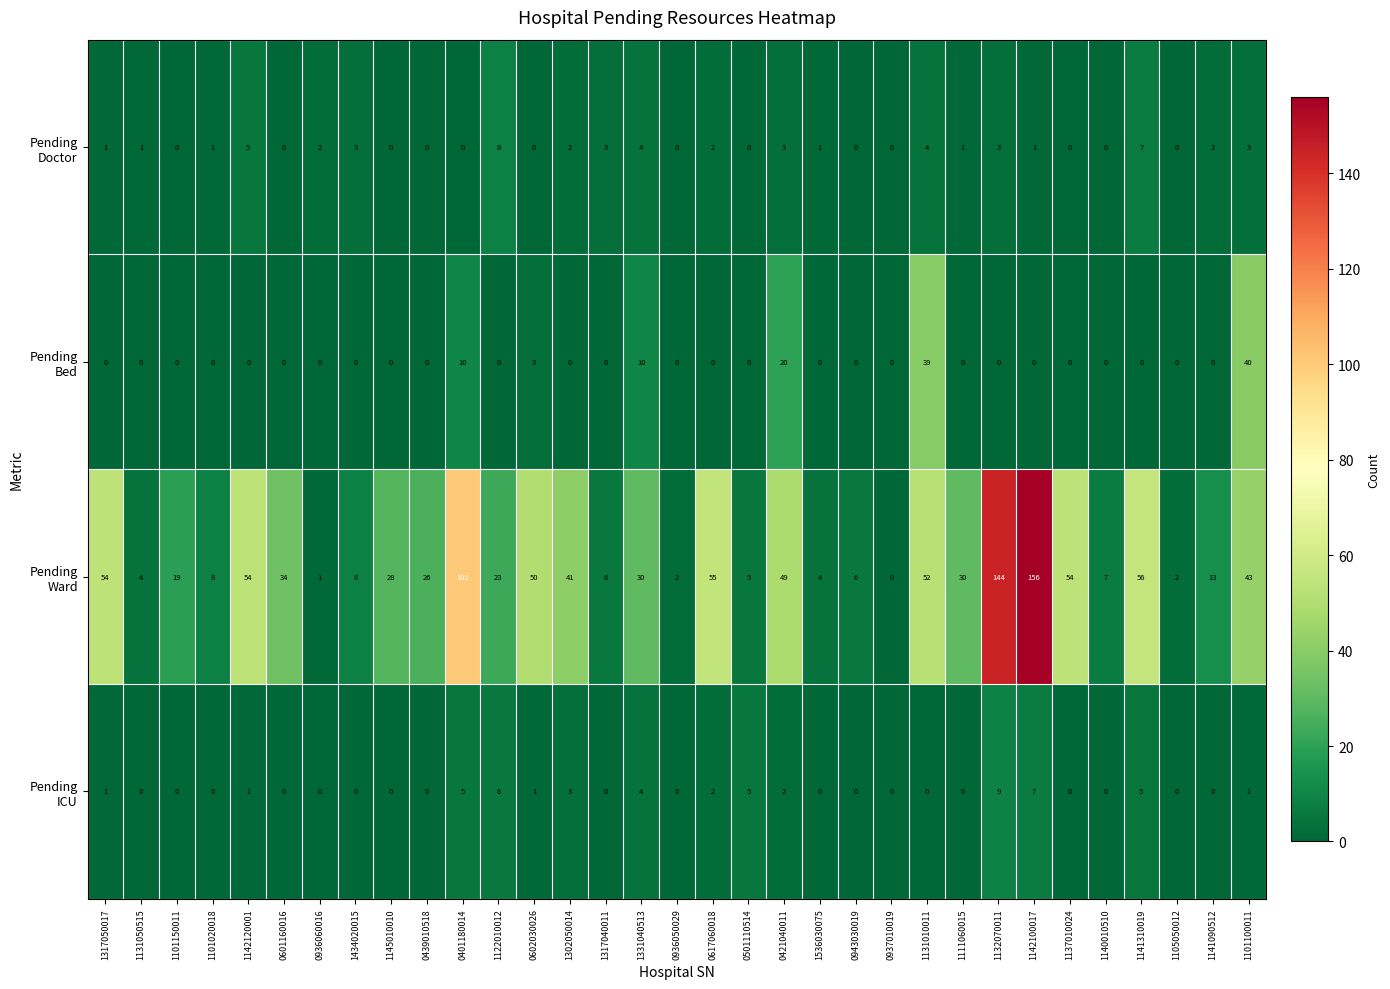

What is the maximum value shown in the chart?

156